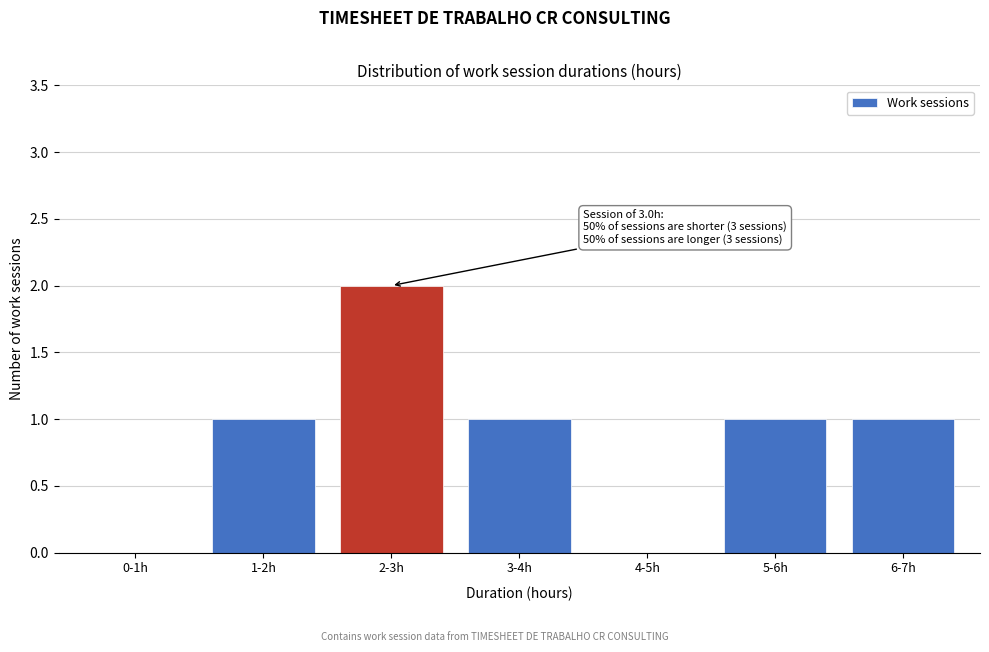

Reading left to right, transcribe all the data shown in this chart.

0-1h=0	1-2h=1	2-3h=2	3-4h=1	4-5h=0	5-6h=1	6-7h=1